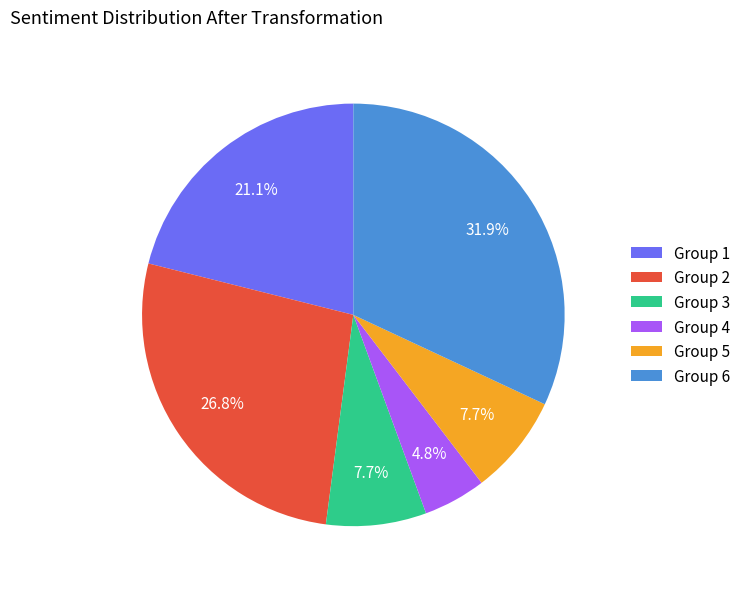

What is the ratio of the value at Group 5 to the value at Group 1?

0.4